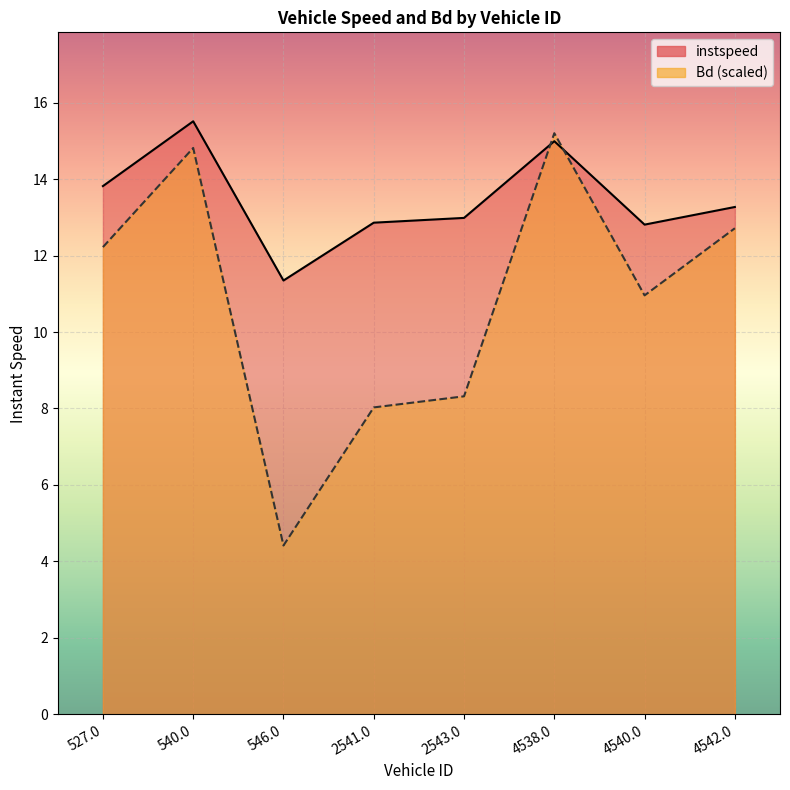

Rank the series by their maximum value, from highest to lowest.

instspeed, Bd (scaled)